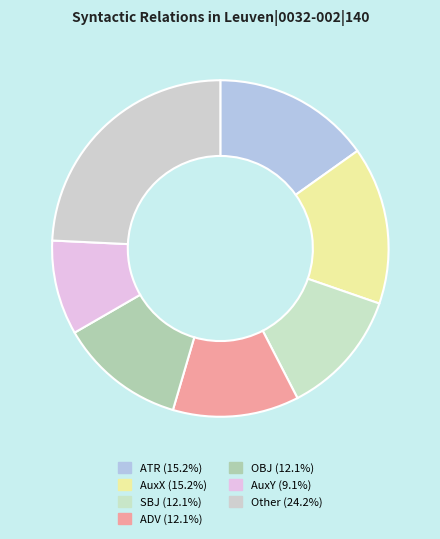

How many segments does this pie chart have?

7